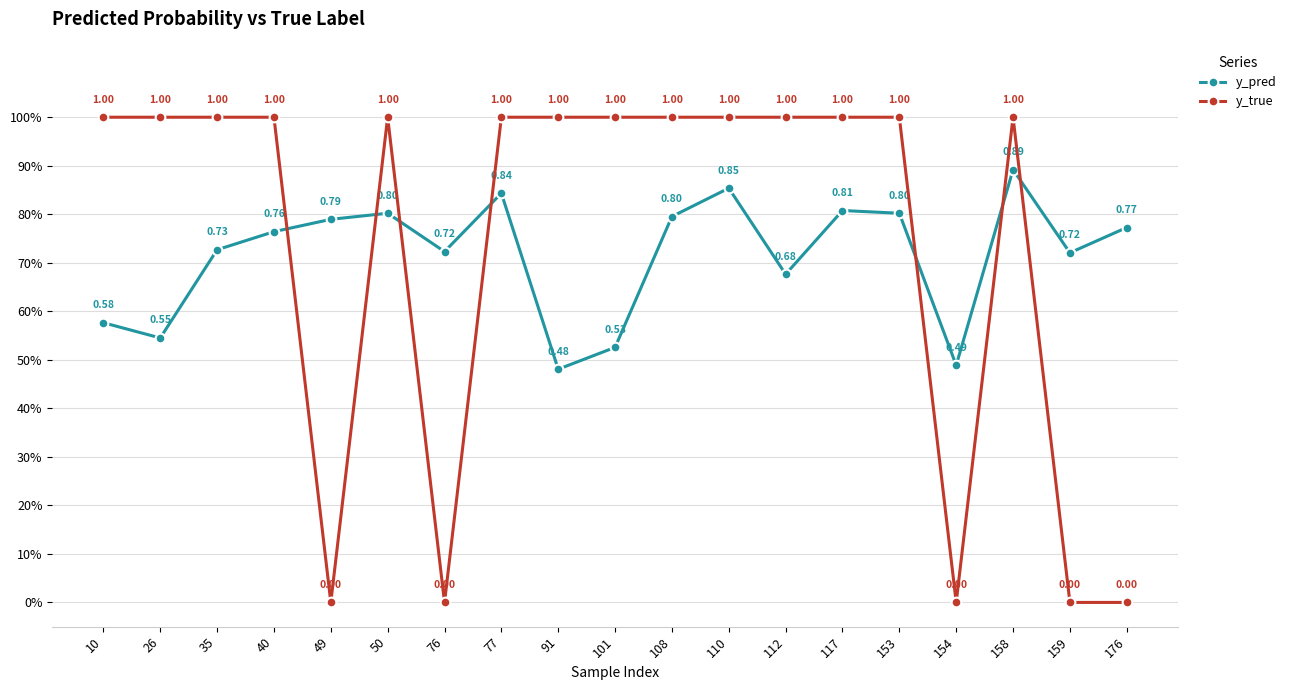

At which label is y_pred closest to 0?

91